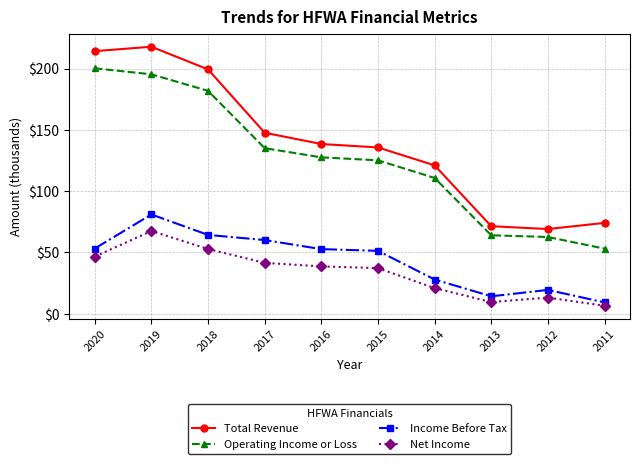

True or false: Income Before Tax and Net Income cross at least once.

False